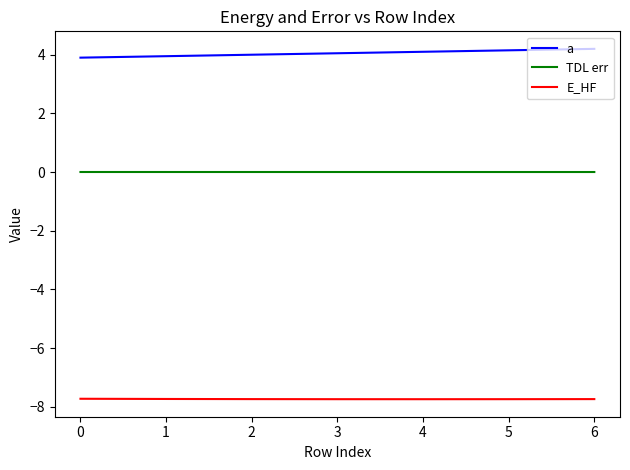

True or false: a and TDL err cross at least once.

False